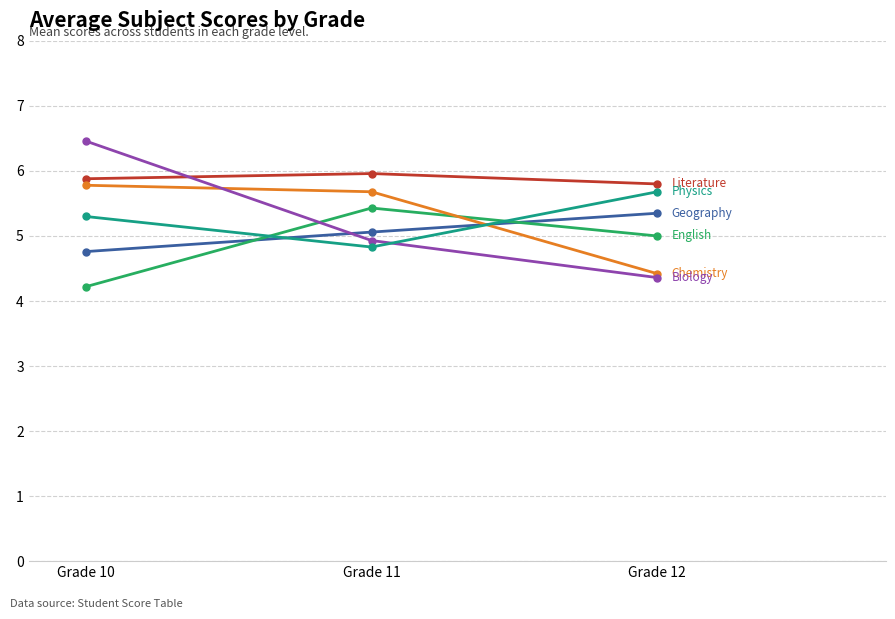

What is the total value across all series at Grade 10?

32.4